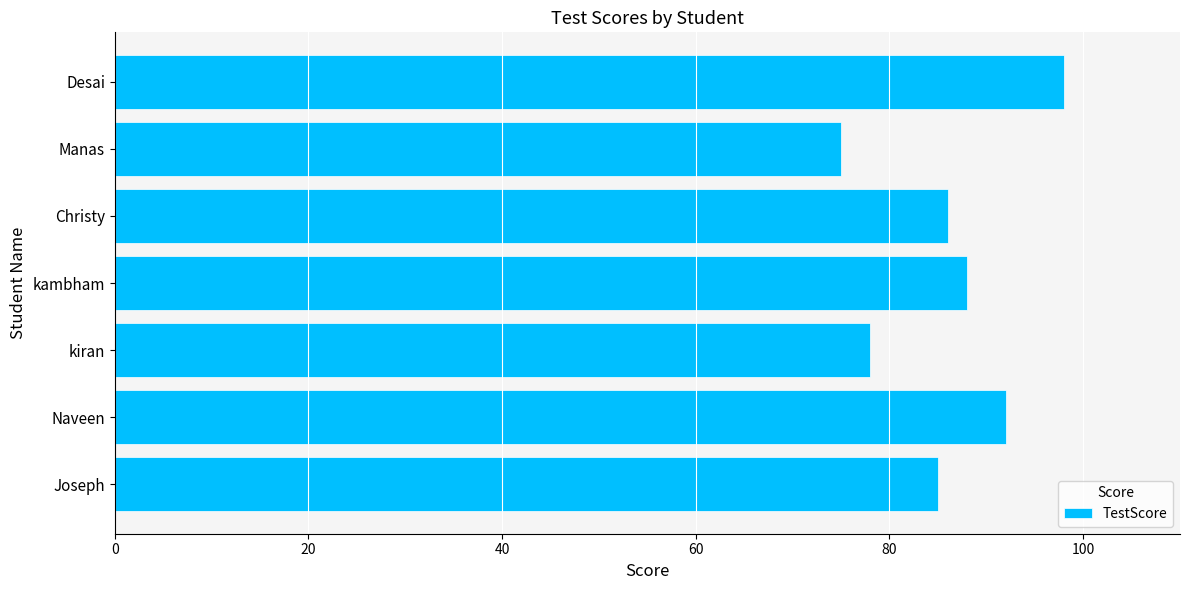

What is the ratio of the value at Desai to the value at kambham?

1.1